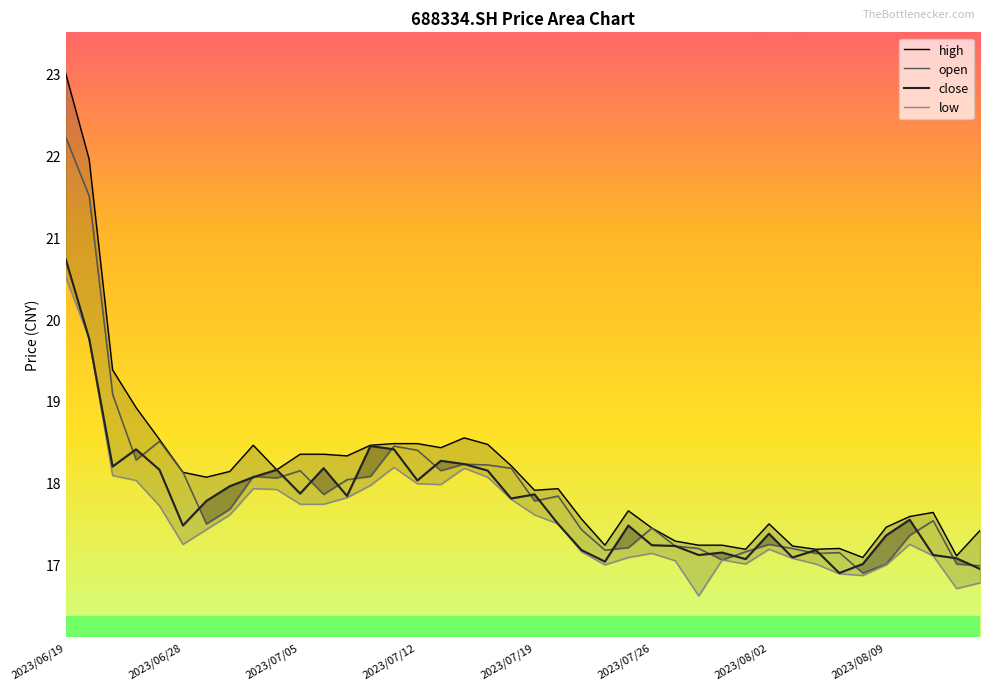

Rank the series by their maximum value, from highest to lowest.

high, open, close, low